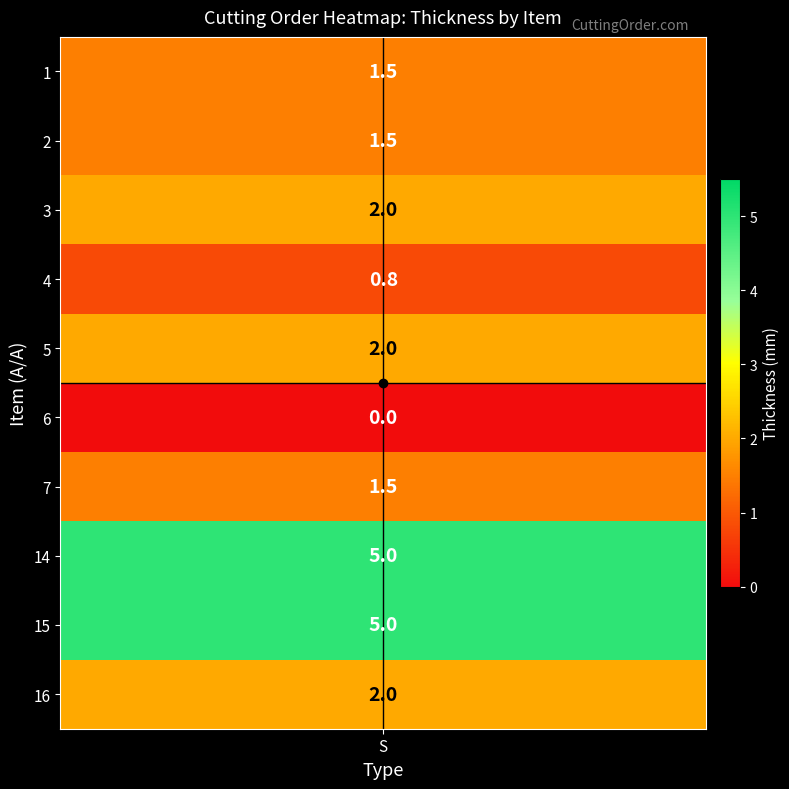

Reading left to right, extract all data points from this chart.

1=1.5	2=1.5	3=2.0	4=0.8	5=2.0	6=0.0	7=1.5	14=5.0	15=5.0	16=2.0